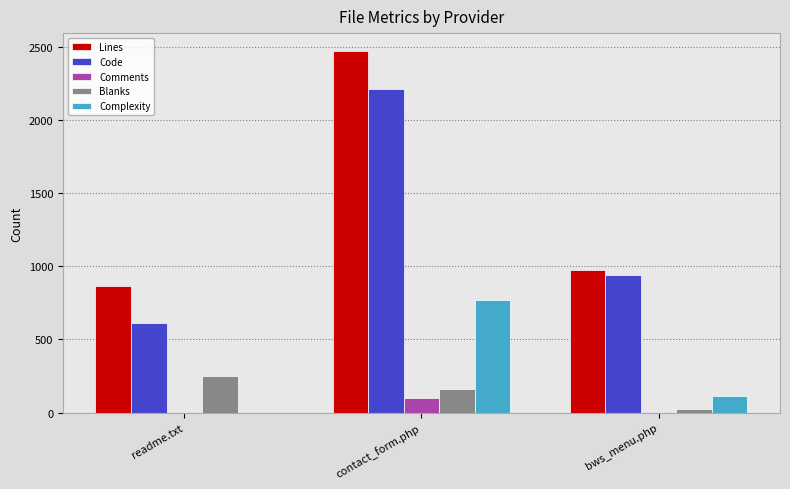

What is the sum of all Comments values?

105